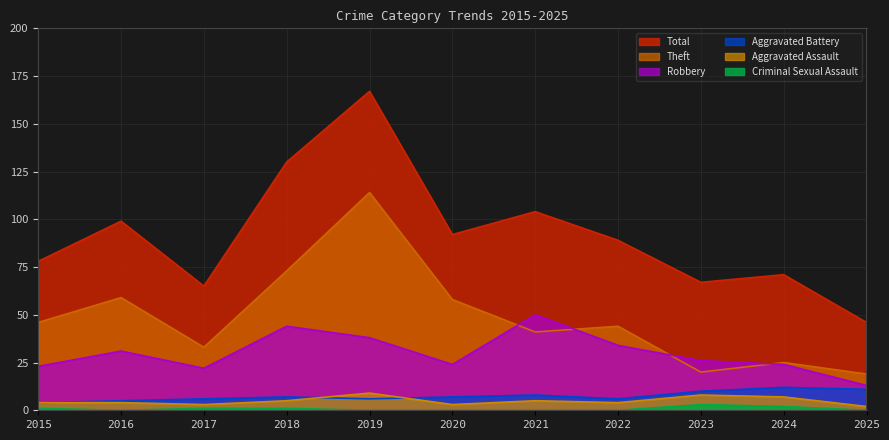

Where is Aggravated Battery nearest to the value 8?

2021